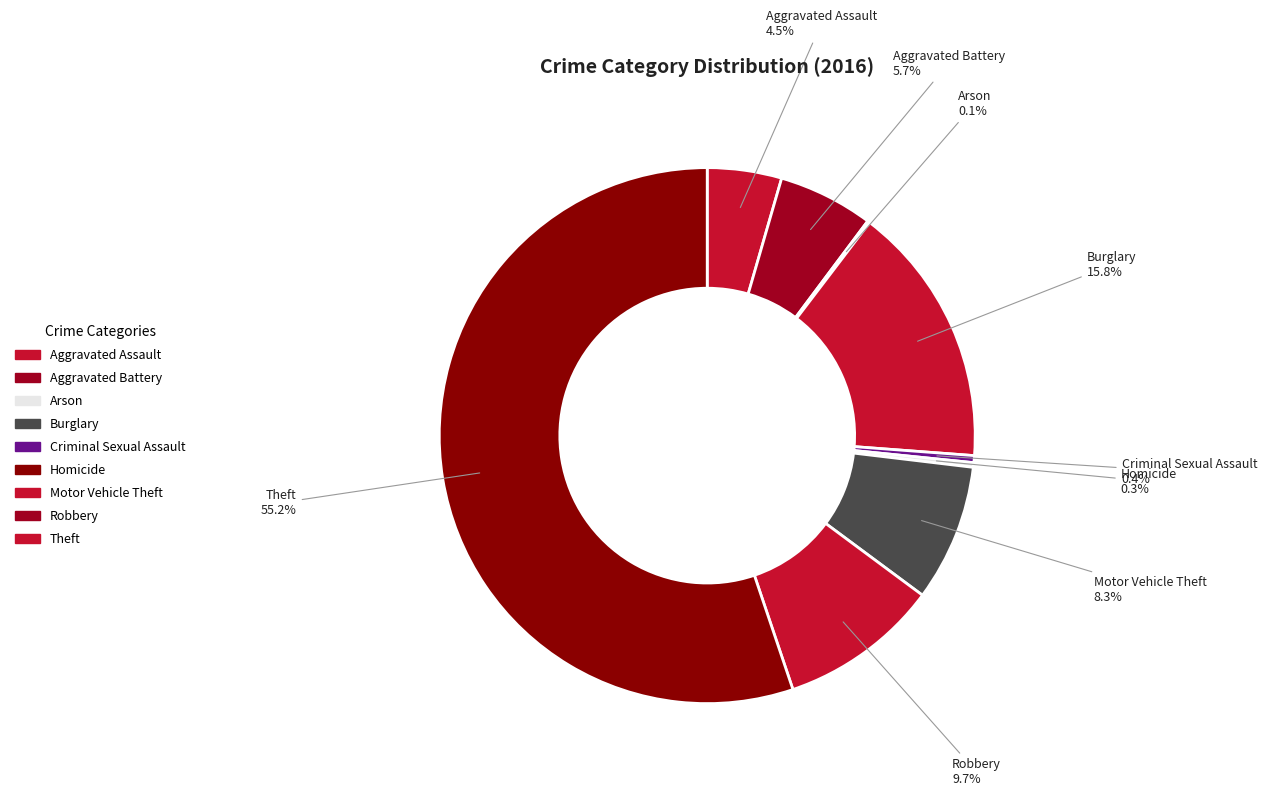

What is the change in value from Burglary to Theft?

+281